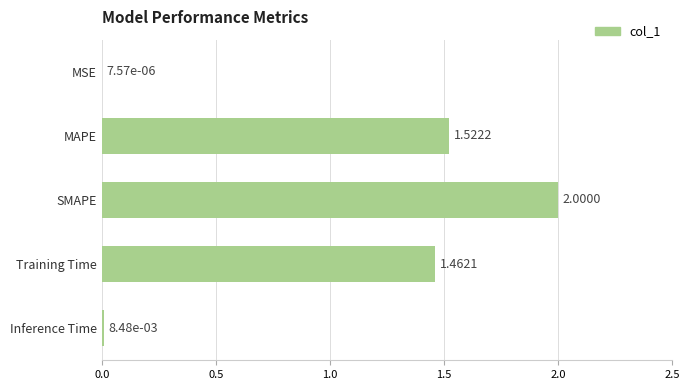

Which label corresponds to the largest value in the chart?

SMAPE